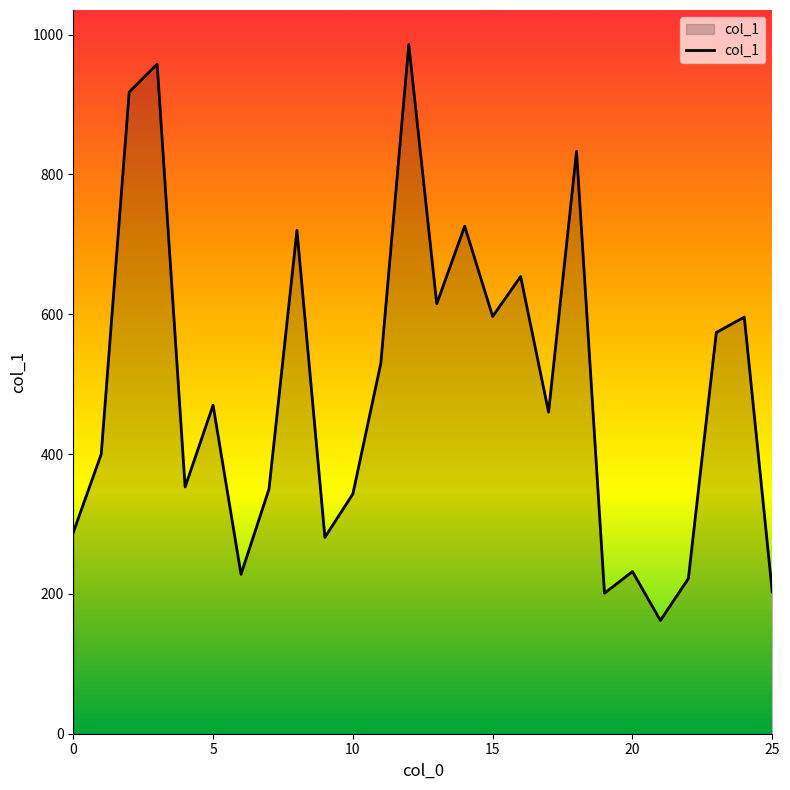

Count the number of data series in this chart.

1